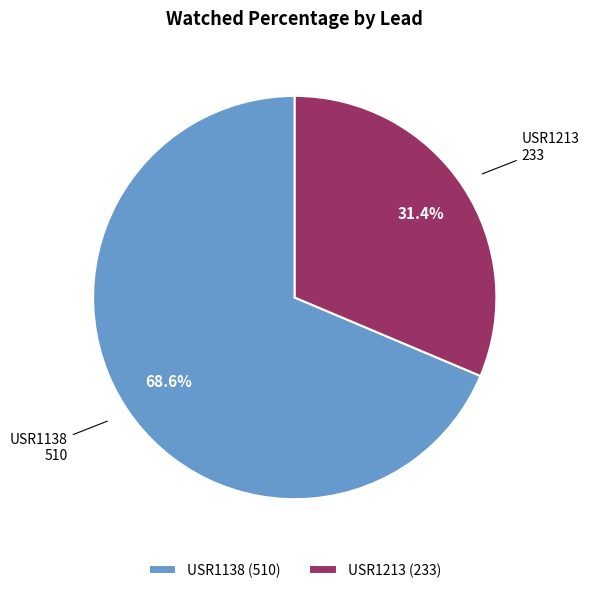

Does USR1213 represent more than half of the total?

No